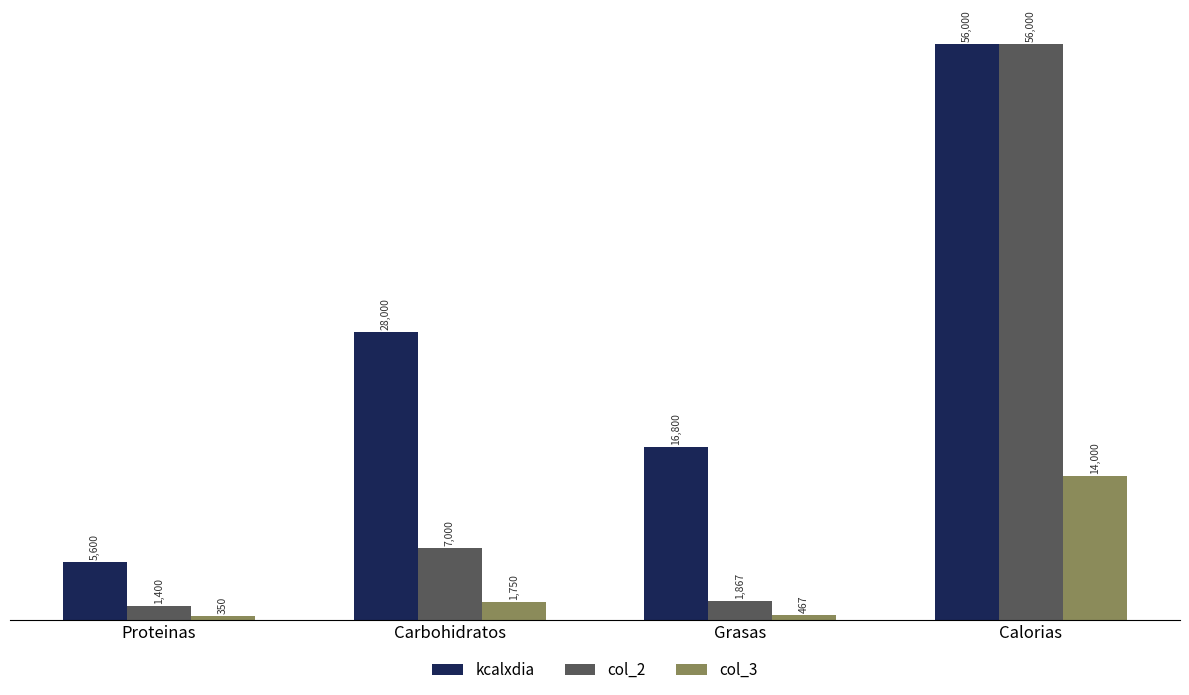

At which label is kcalxdia closest to 30800?

Carbohidratos